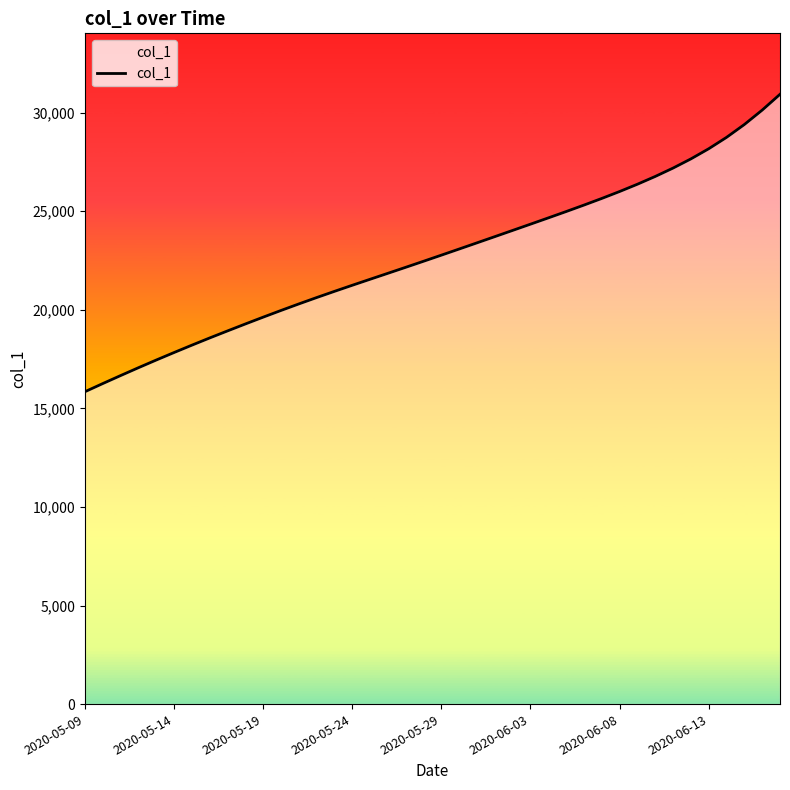

What is the greatest value displayed?

30927.5